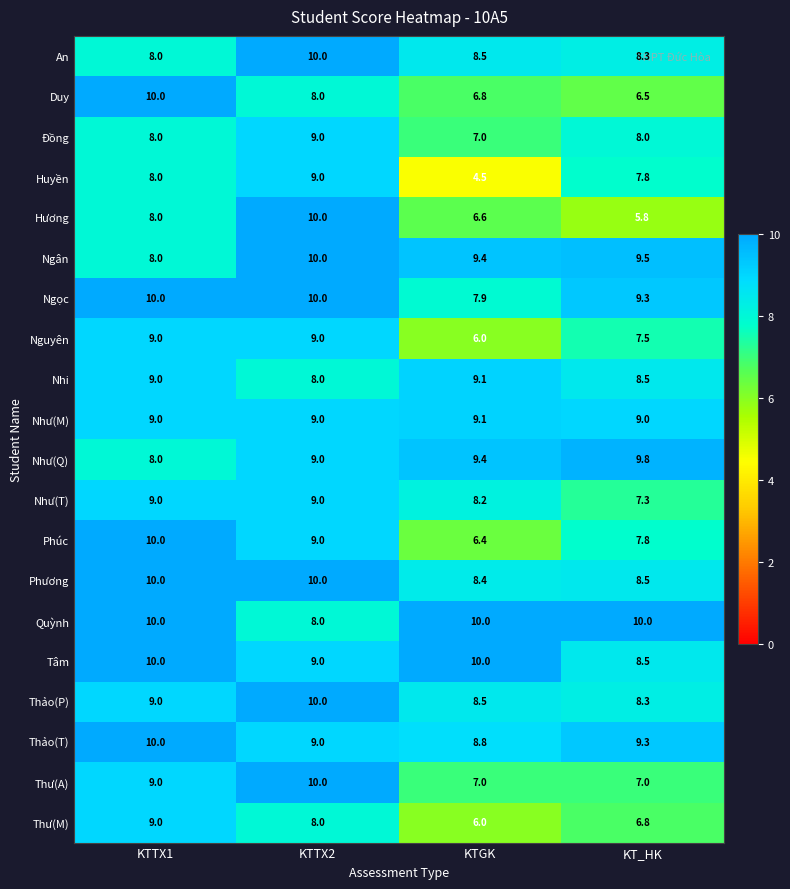

At how many categories does at least one series exceed 9?

4